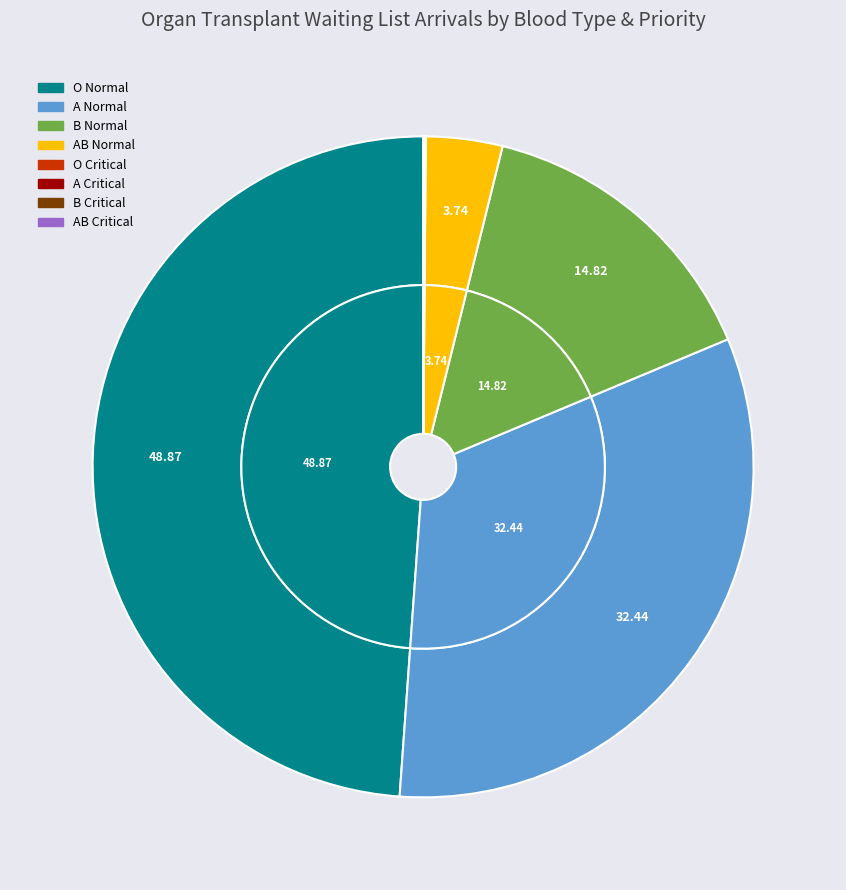

What portion of the pie excludes A Normal?

67.6%